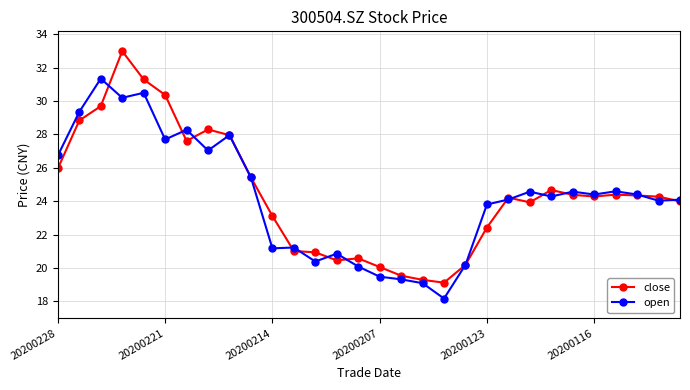

Rank the series by their maximum value, from lowest to highest.

open, close